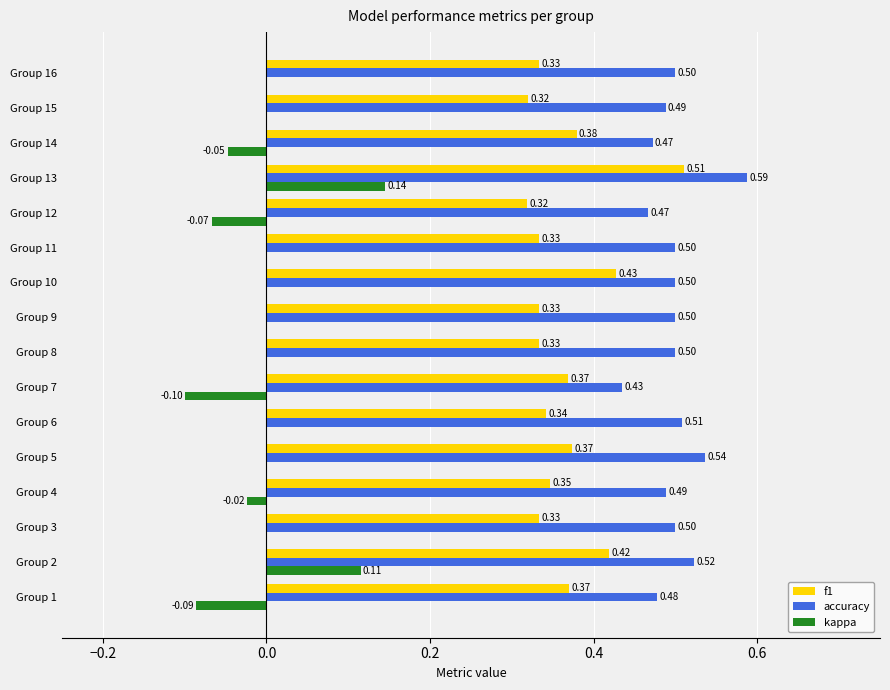

Between Group 13 and Group 16, which series saw the biggest shift?

f1